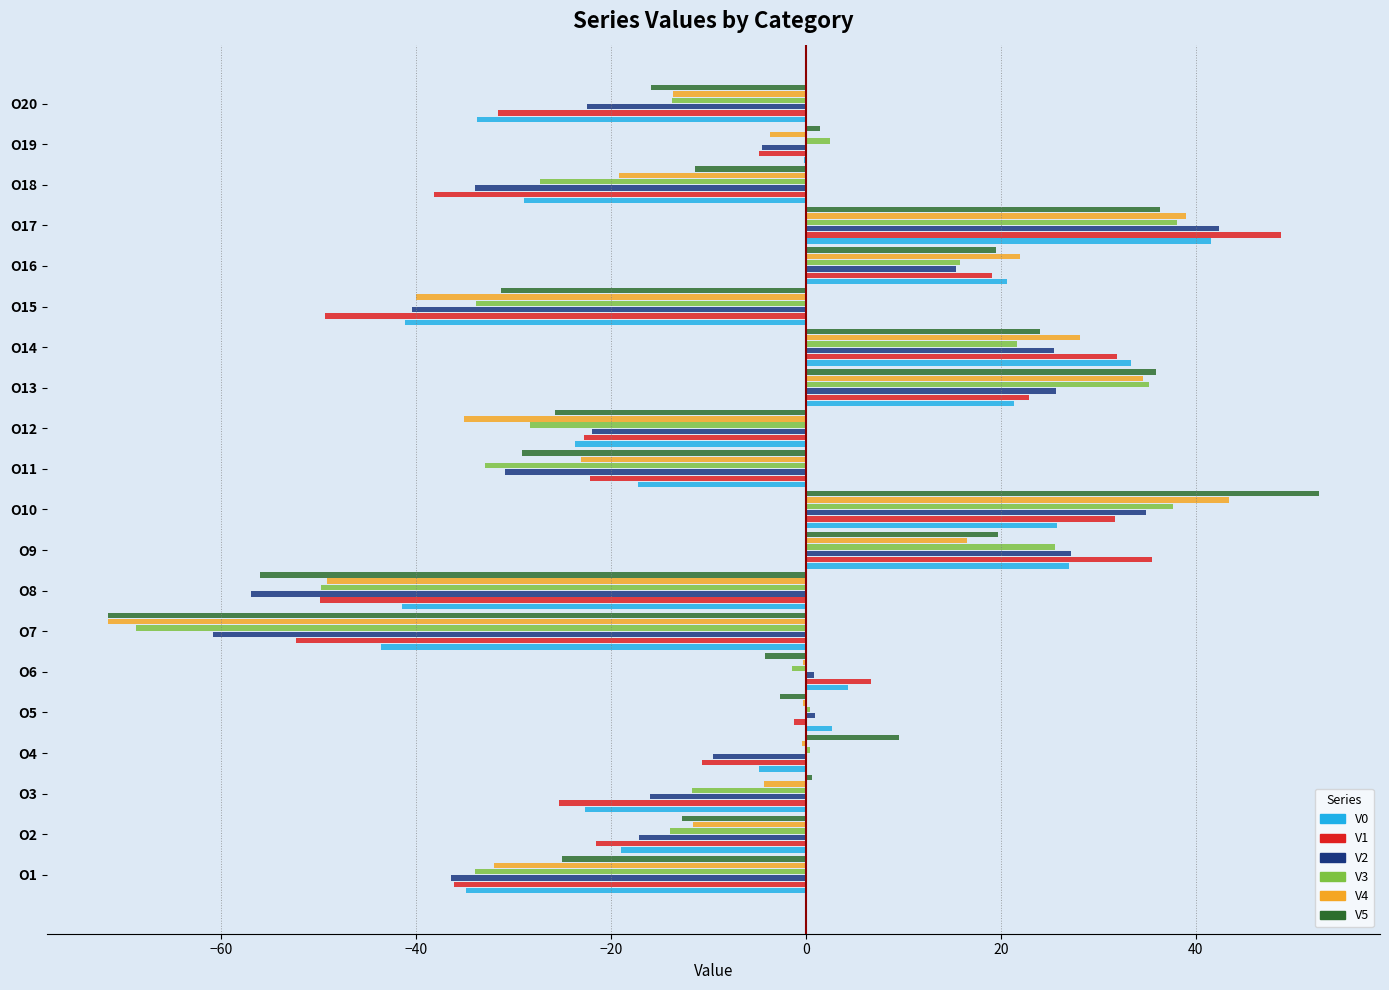

At which category is the sum across all series the highest?

O17